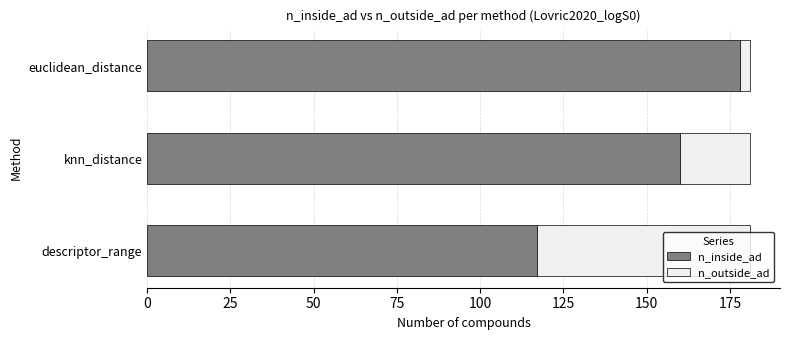

What is the average value of the n_inside_ad series?

152